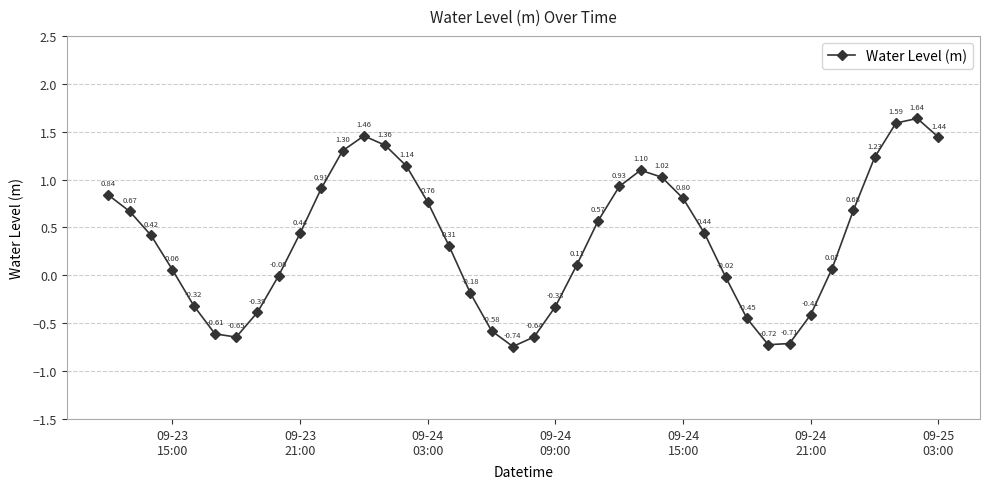

True or false: the data has more than 2 interior local peaks.

True